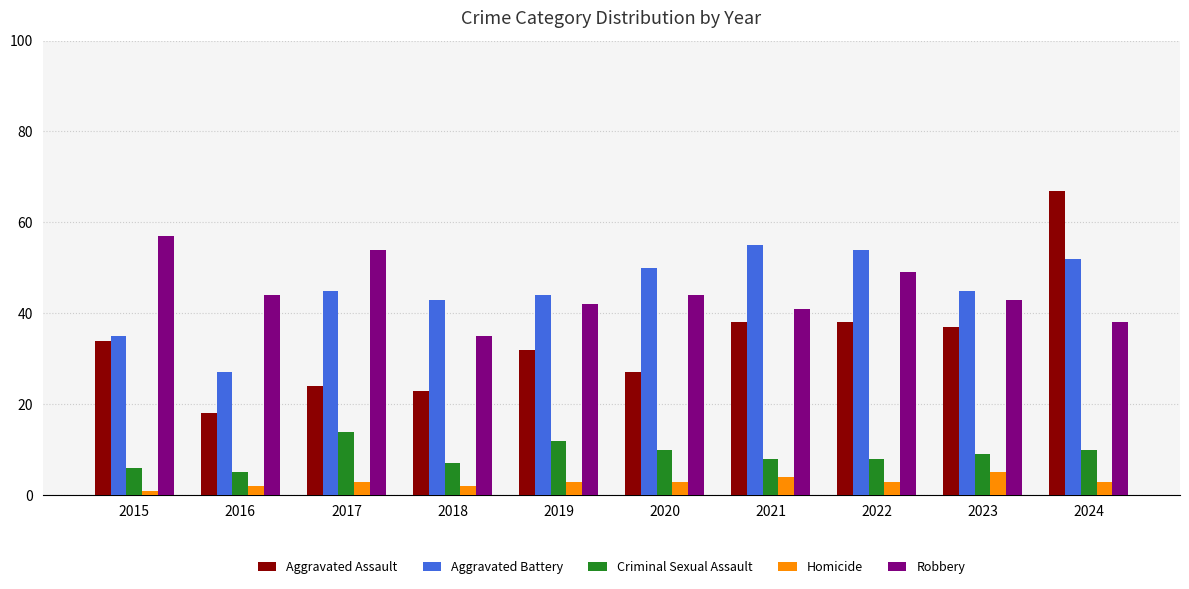

Are the bars grouped side by side (vs. stacked)?

Yes